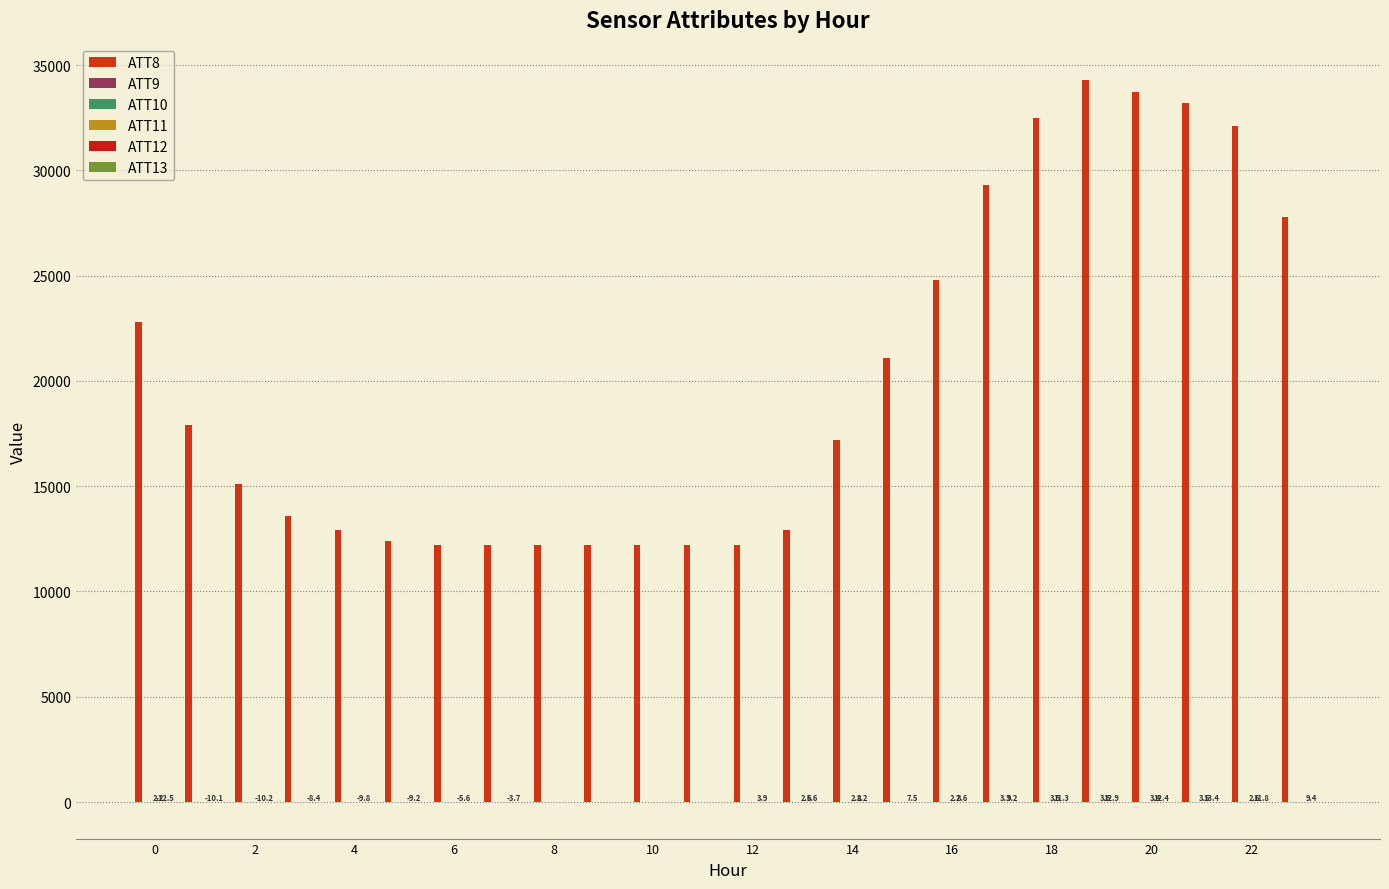

How many groups of bars are there?

24